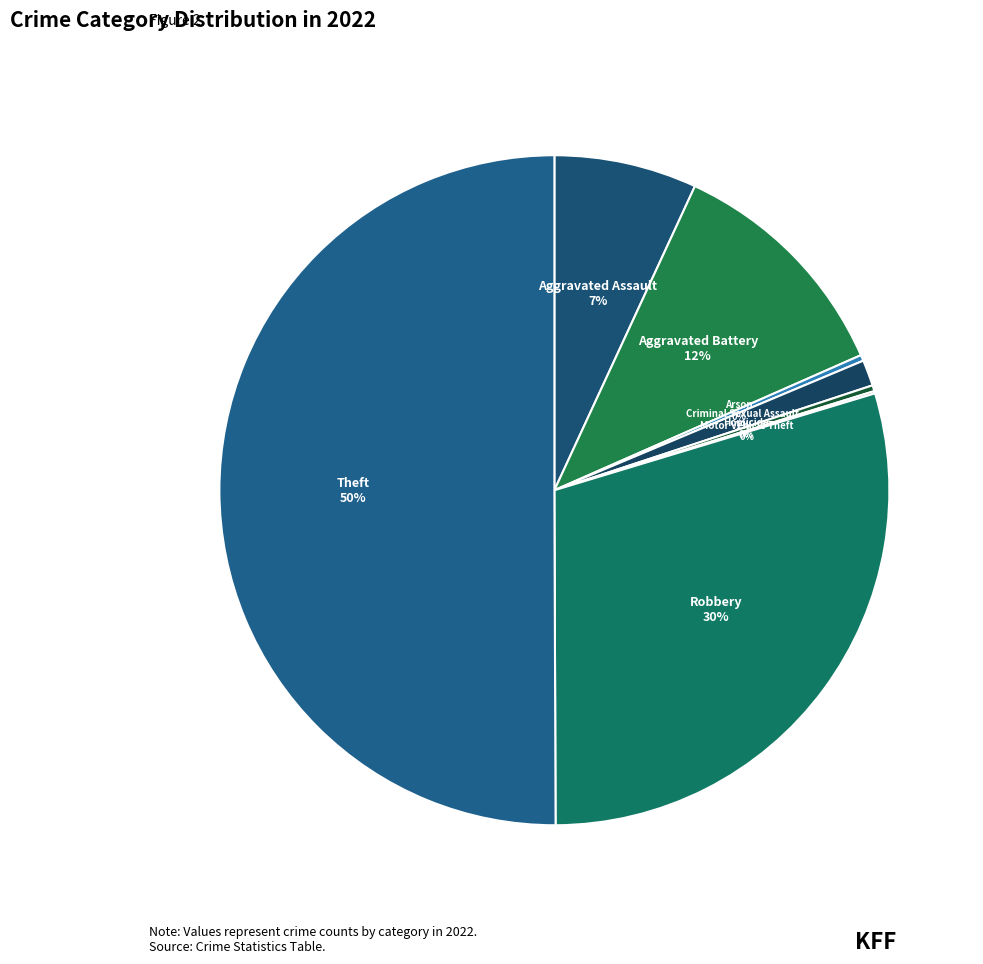

What percentage is the Aggravated Assault 7% slice, to the nearest percent?

7%